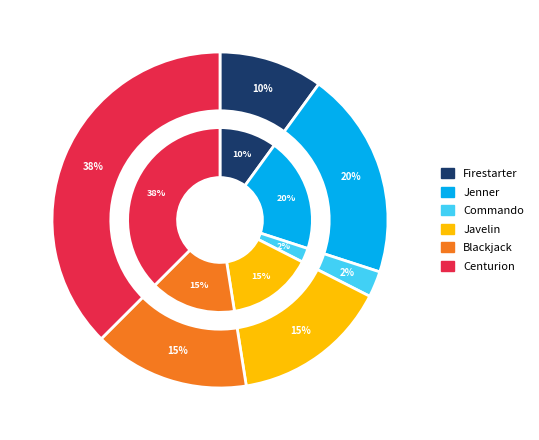

Count the number of slices in the pie.

6